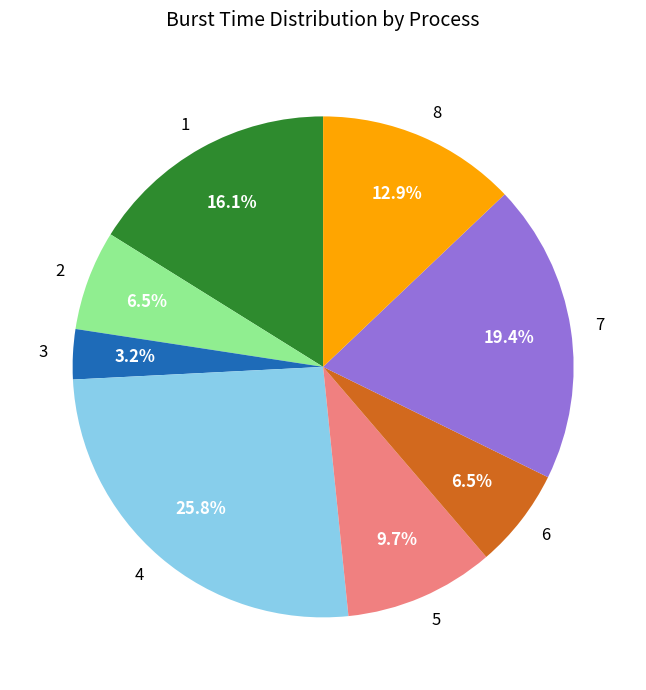

True or false: 7 accounts for 19% of the total.

True